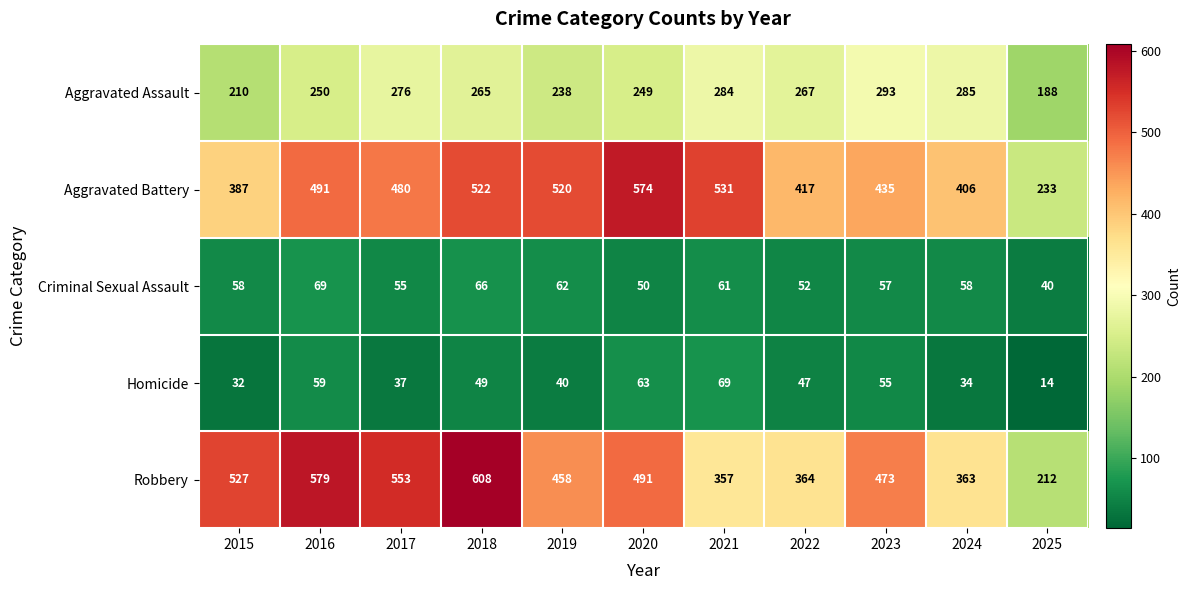

Which series has the largest range (max minus min)?

Robbery